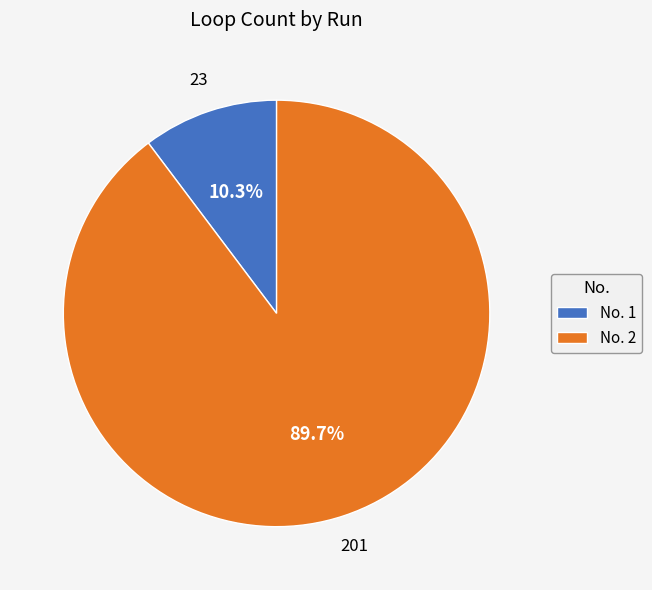

Which slice represents more than half of the pie?

No. 2